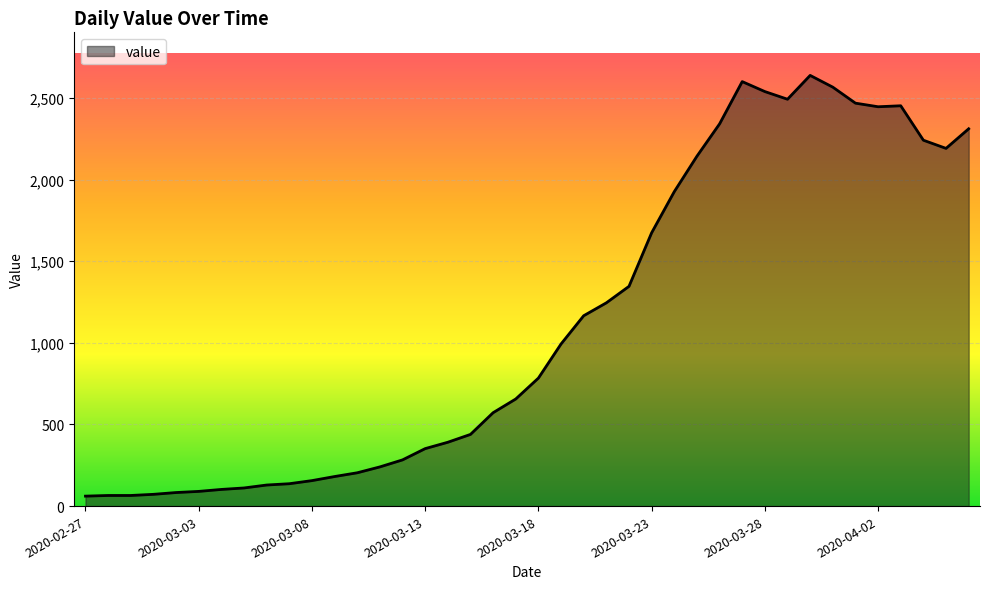

What is the difference between the maximum and minimum values?

2577